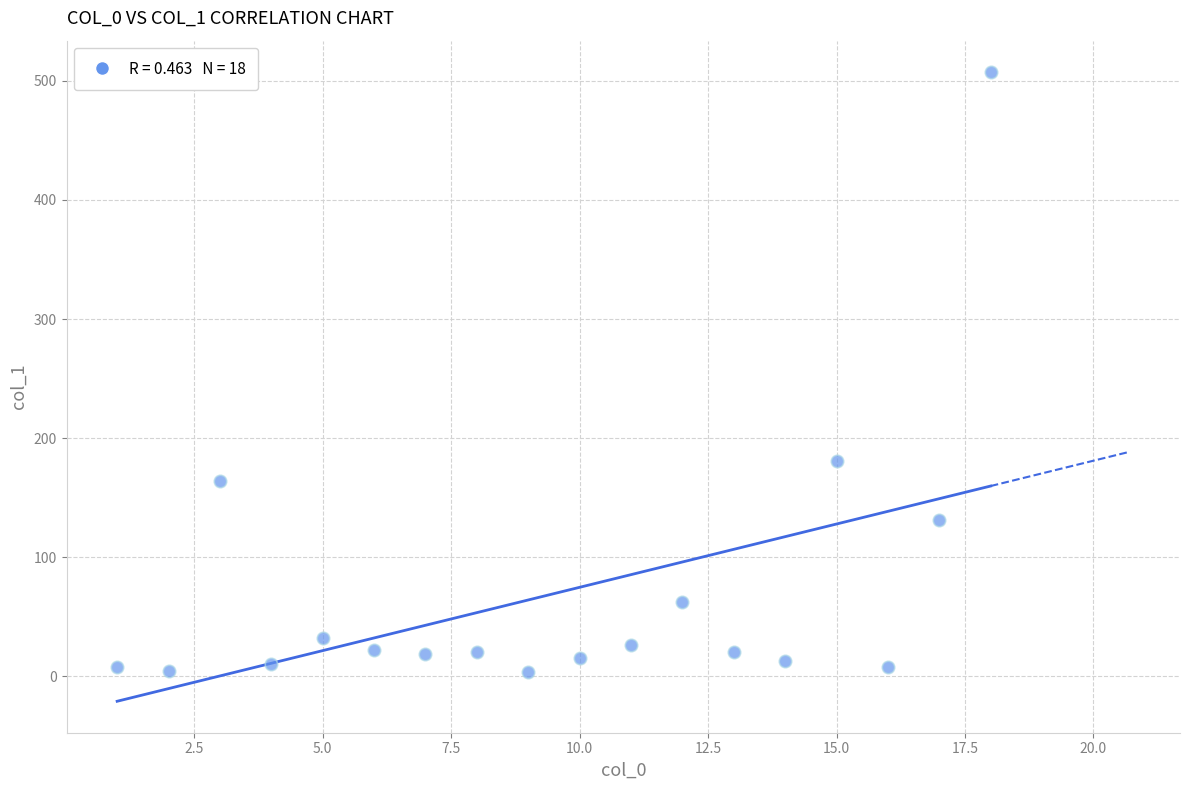

What is the range of Y values (max minus min)?

503.2